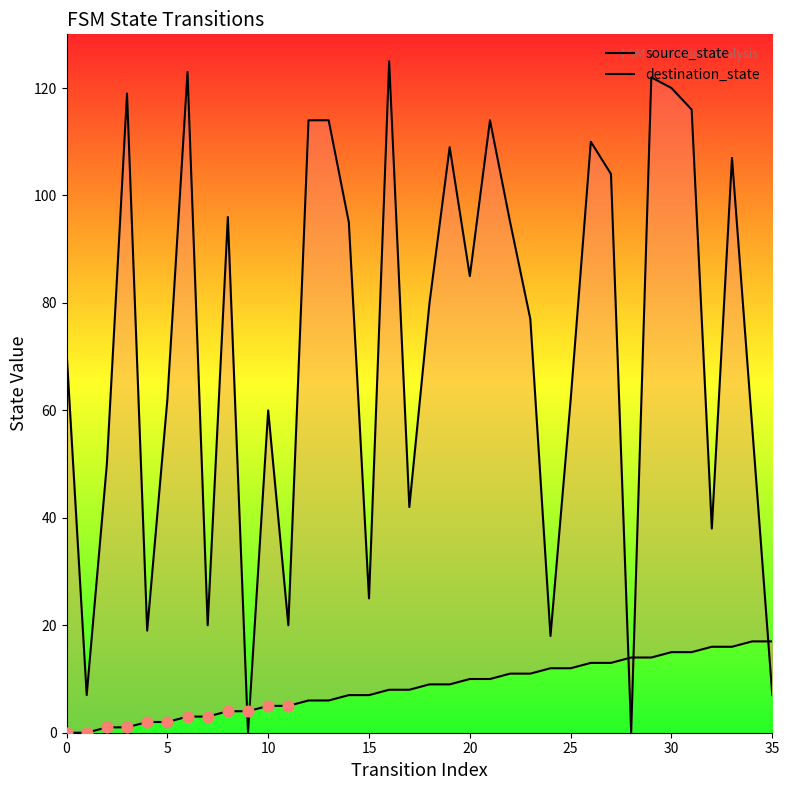

At how many categories does at least one series exceed 23?

28